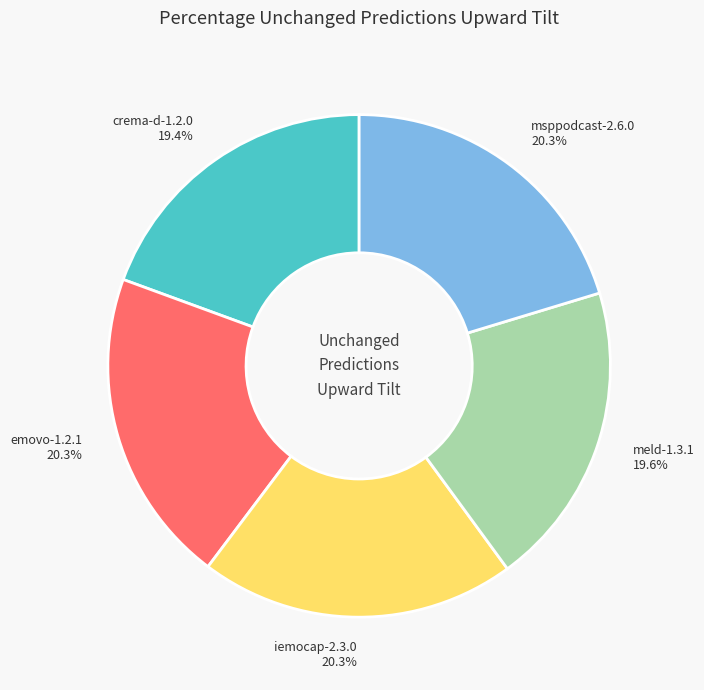

What portion of the pie excludes crema-d-1.2.0?

80.6%